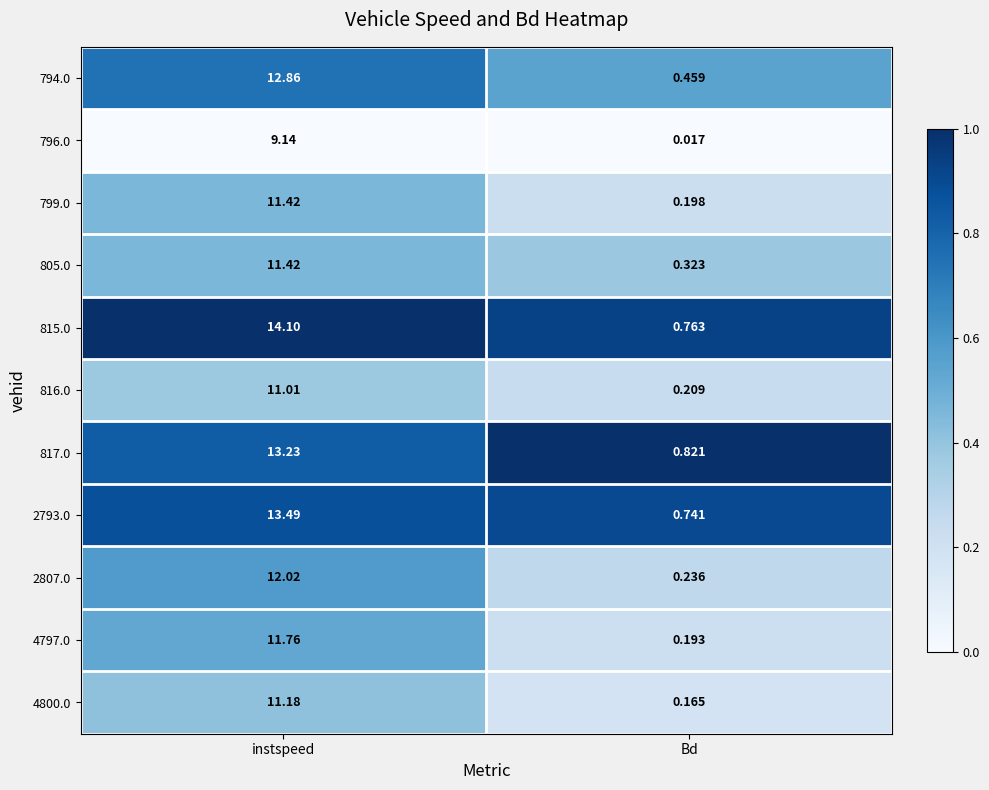

Where is 815.0 nearest to the value 7?

Bd